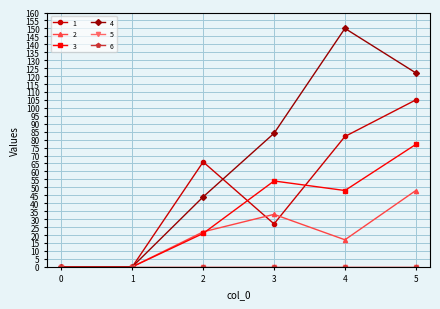

Does the chart have visible grid lines?

Yes